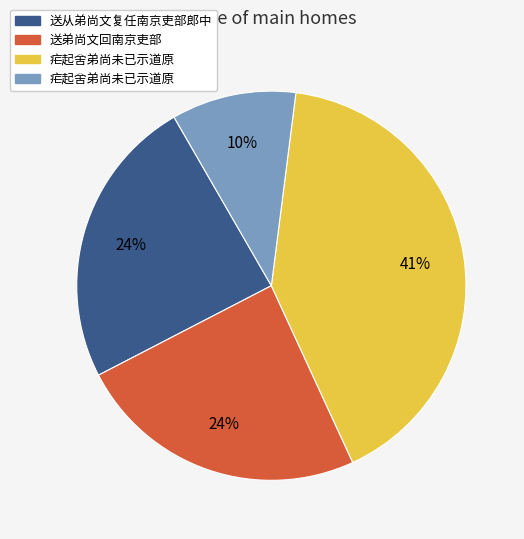

To the nearest percent, what is the difference between the largest and smallest slice percentages?

31%